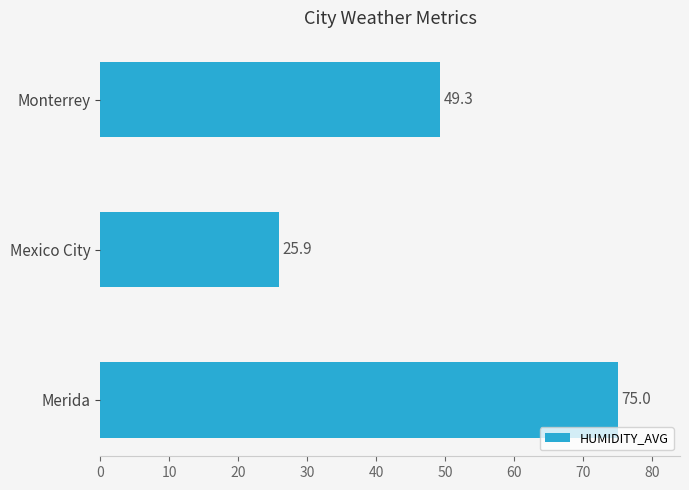

Where is the data nearest to the value 50?

Monterrey